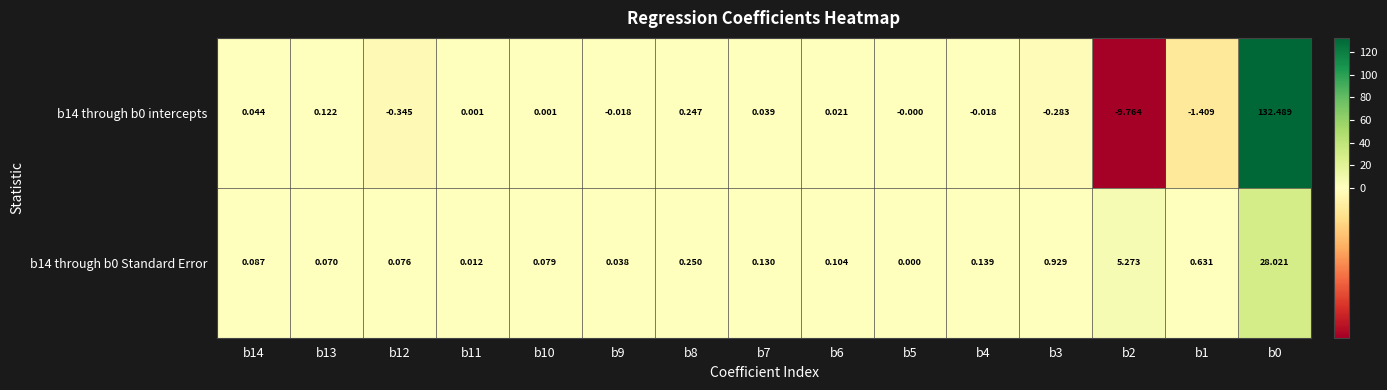

At b7, list the series in order from largest to smallest.

b14 through b0 Standard Error, b14 through b0 intercepts